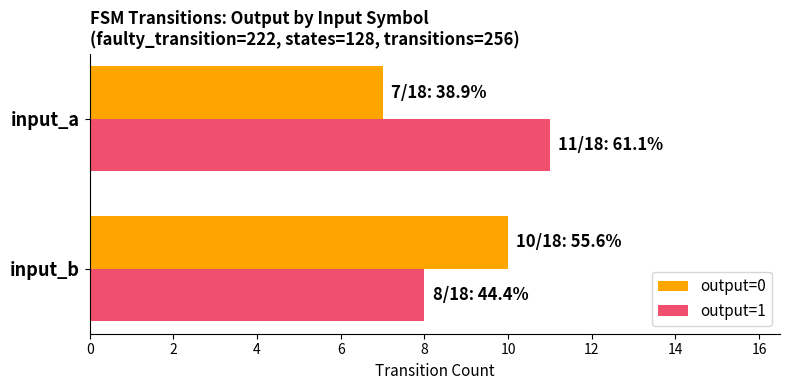

Is it true that output=1 equals 6 at input_a?

False